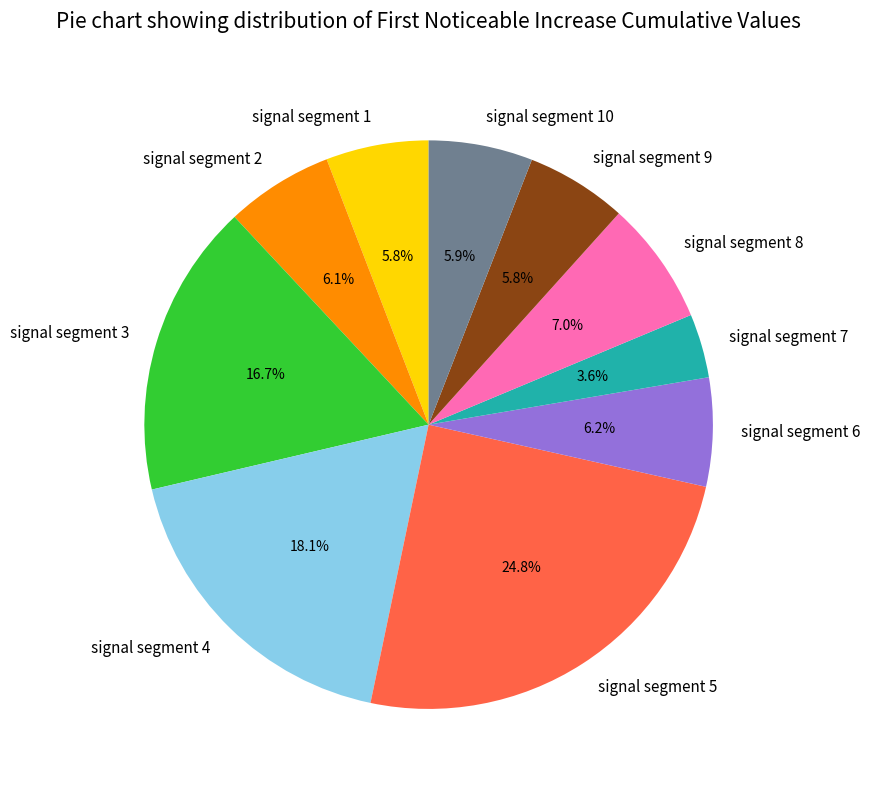

Count the number of slices in the pie.

10